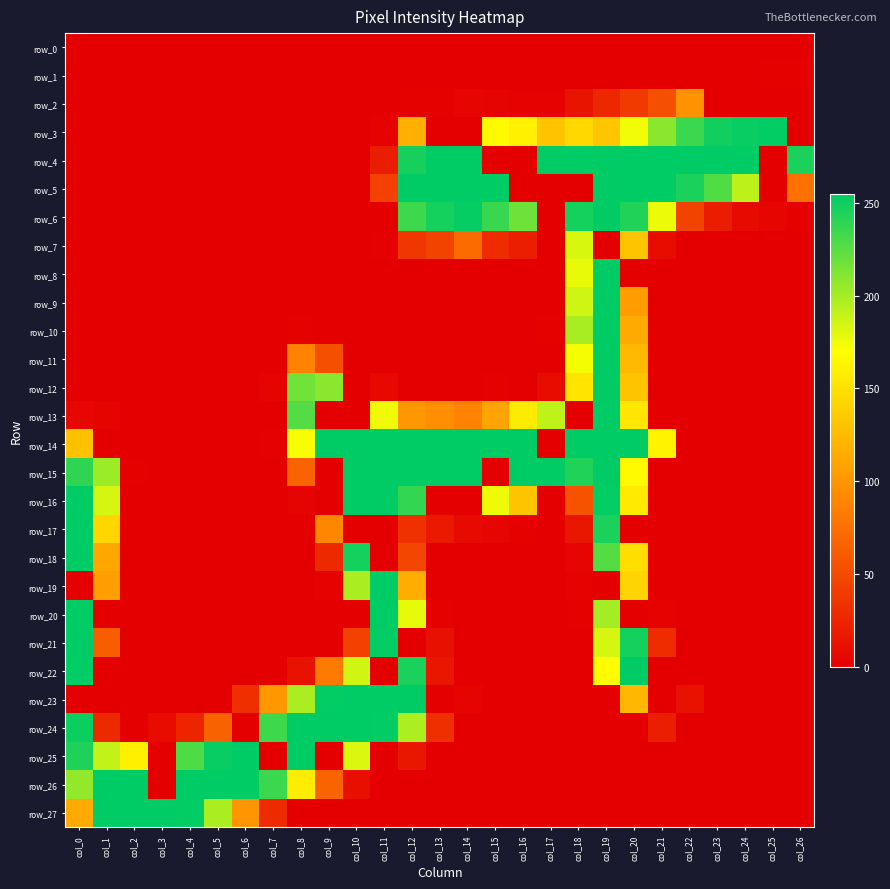

Is it true that row_8 equals 0 at col_24?

True